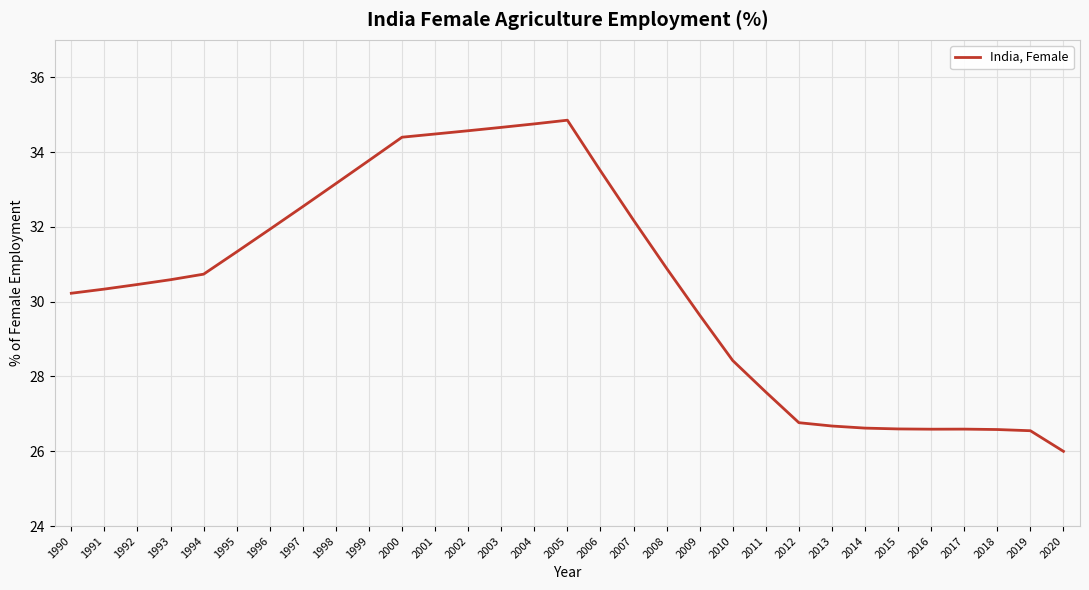

At which label does the data first exceed 30?

1990